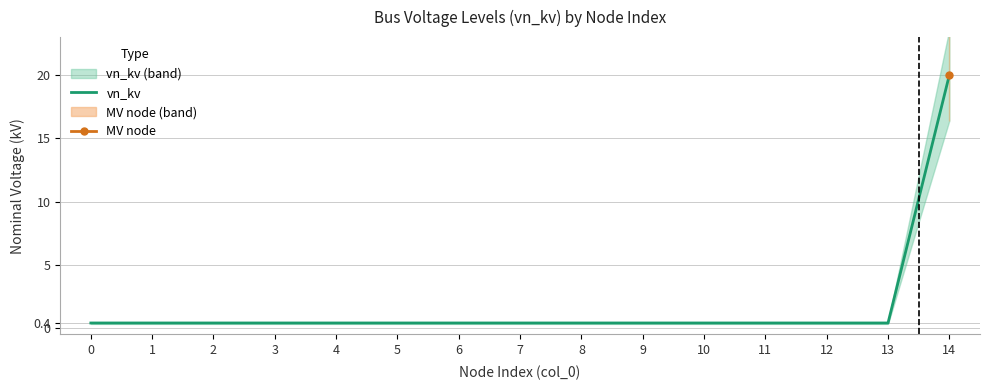

Rank the categories by value from lowest to highest.

0, 1, 2, 3, 4, 5, 6, 7, 8, 9, 10, 11, 12, 13, 14